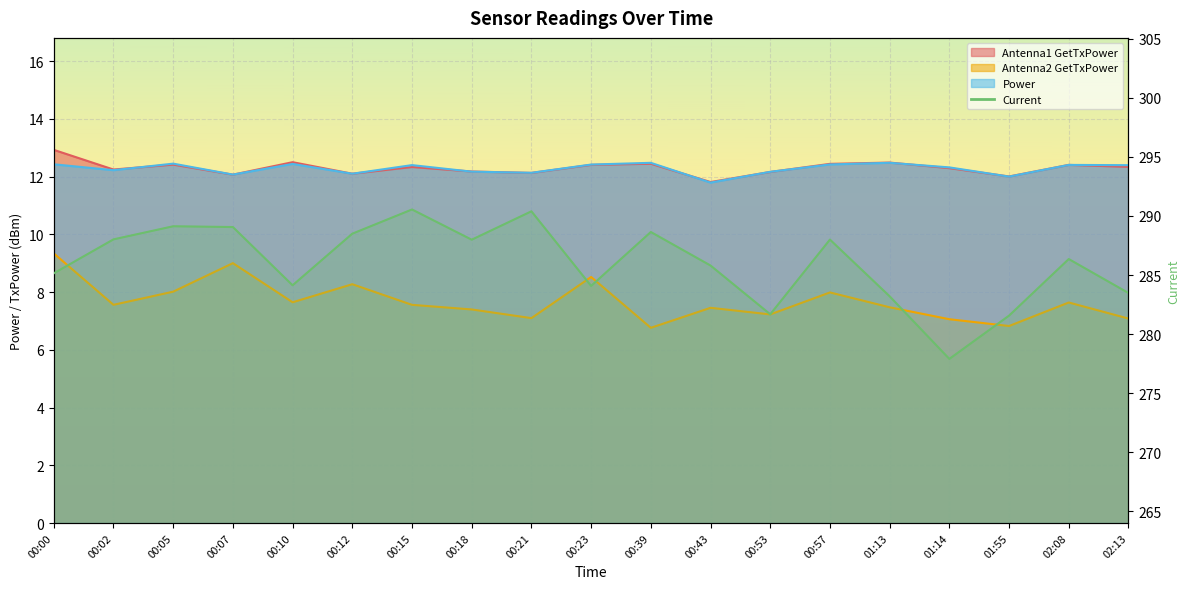

The value of Antenna2 GetTxPower at 00:43 is 7.5. True or false?

True